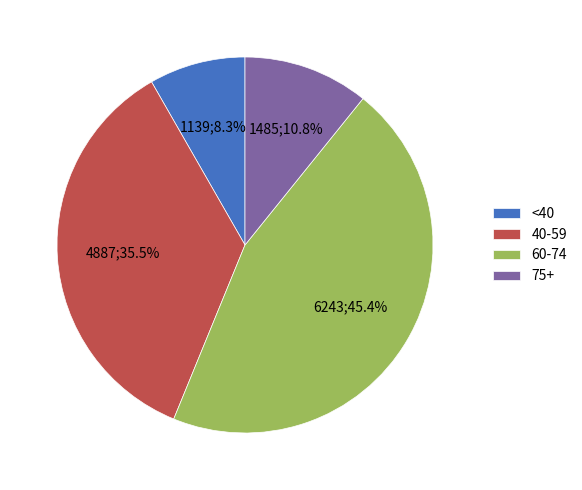

Is the sum of <40 and 40-59 greater than half?

No